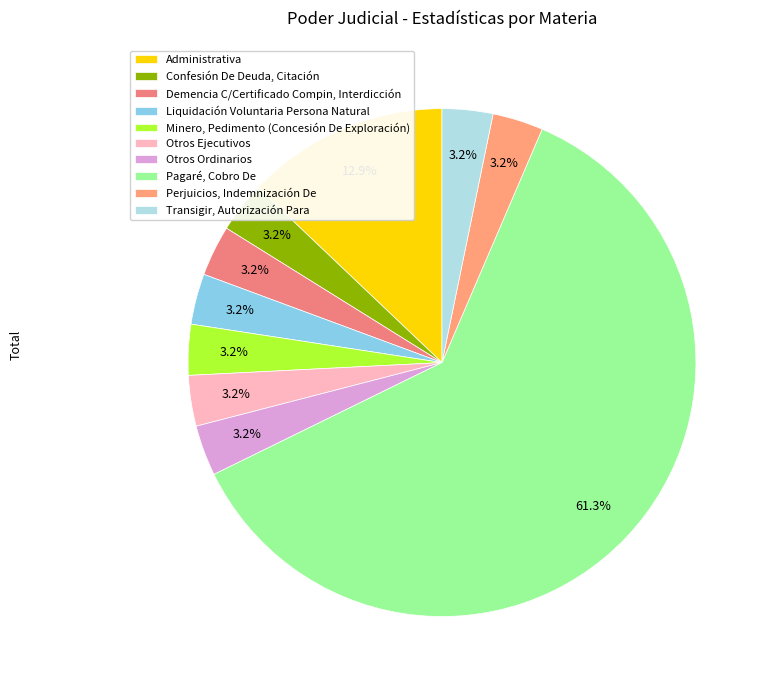

To the nearest percent, what is the difference between the Pagaré, Cobro De and Otros Ejecutivos slice percentages?

58%